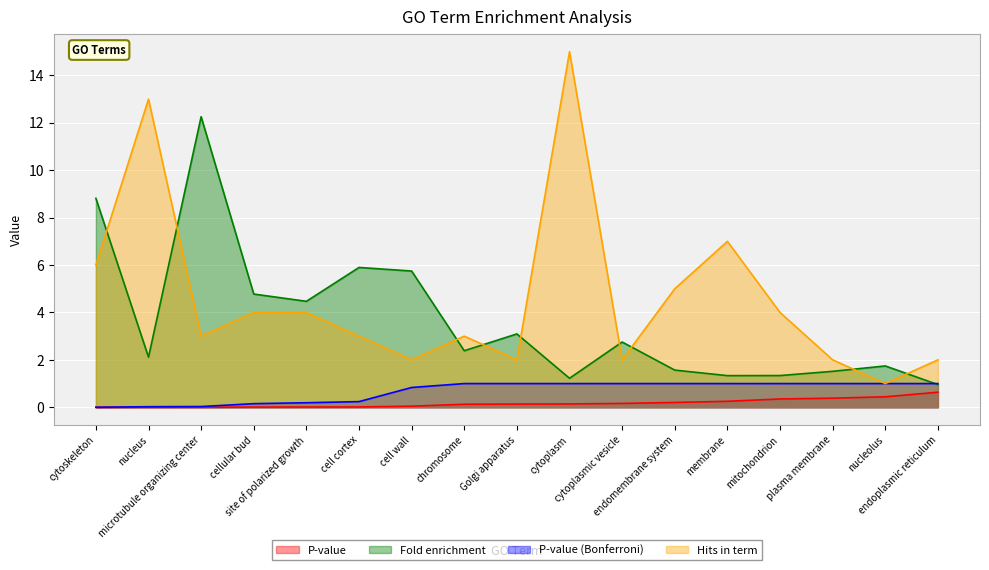

How many values in the Hits in term (normalized) series are below 3?

6